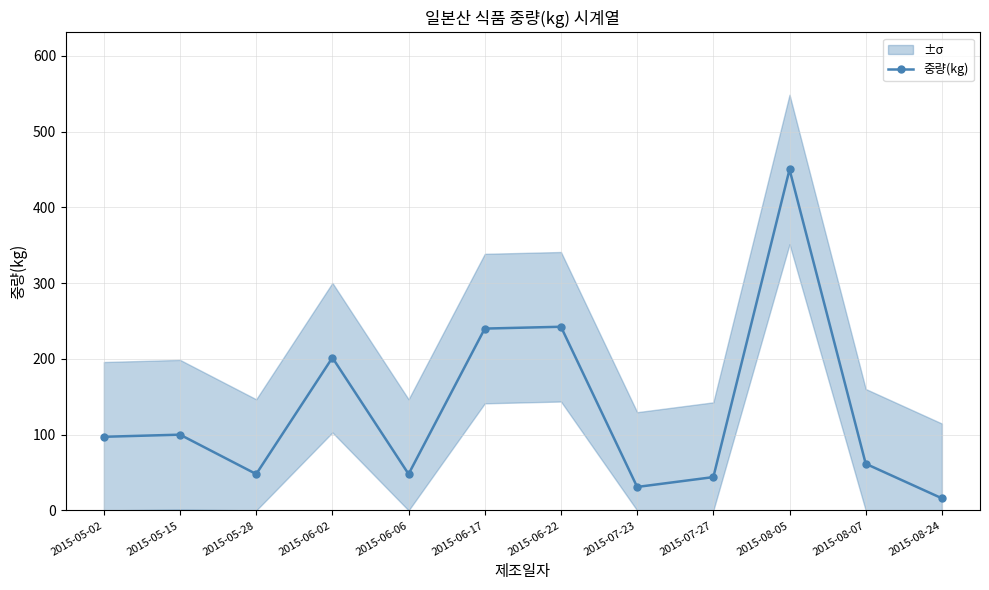

Count the number of values greater than 97.

6